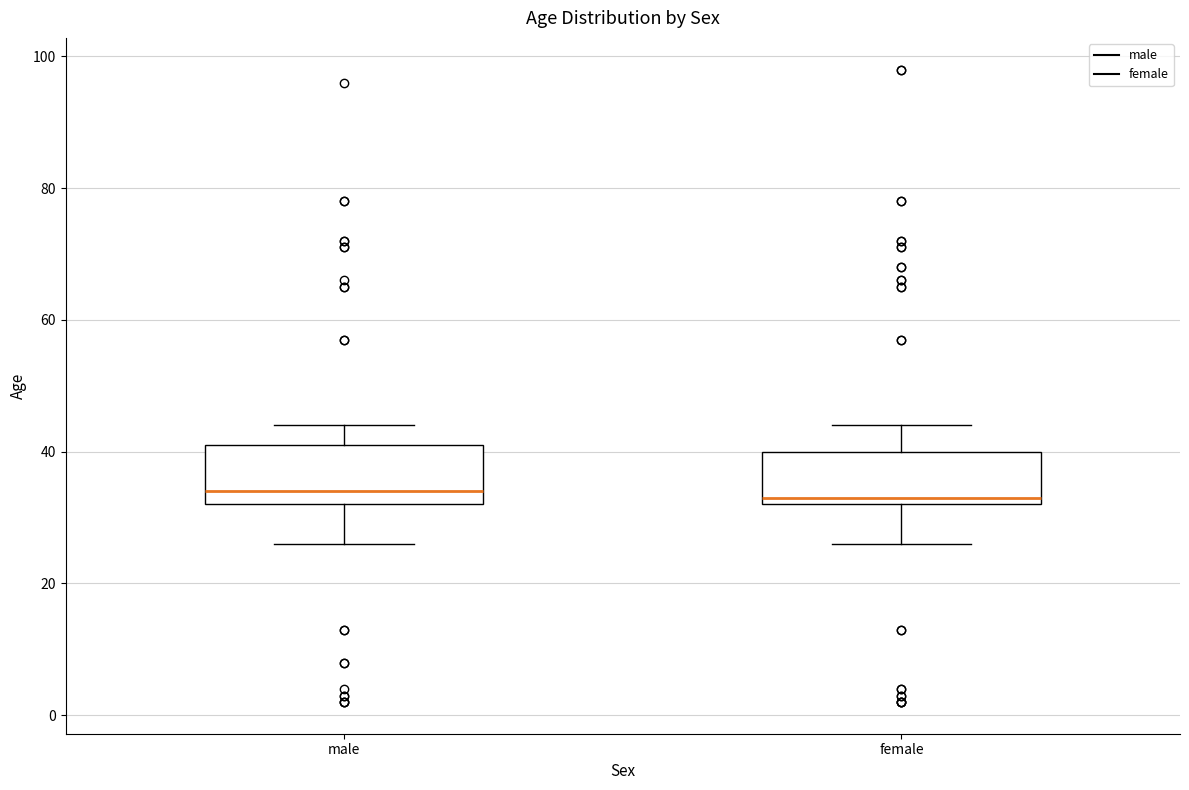

Where does the lower whisker of the box for male end on the y-axis? The values are not printed on the chart, so give them approximately, as read against the axis.

26